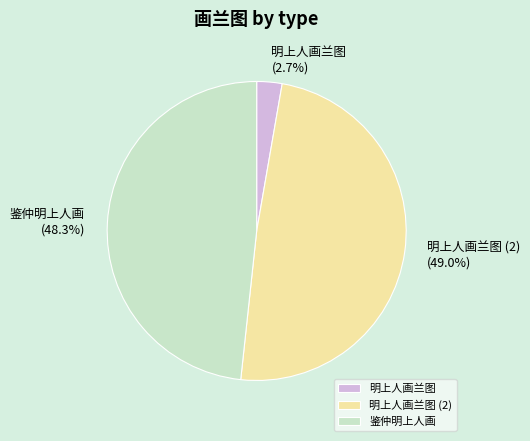

Which has a higher value, 鉴仲明上人画 or 明上人画兰图?

鉴仲明上人画